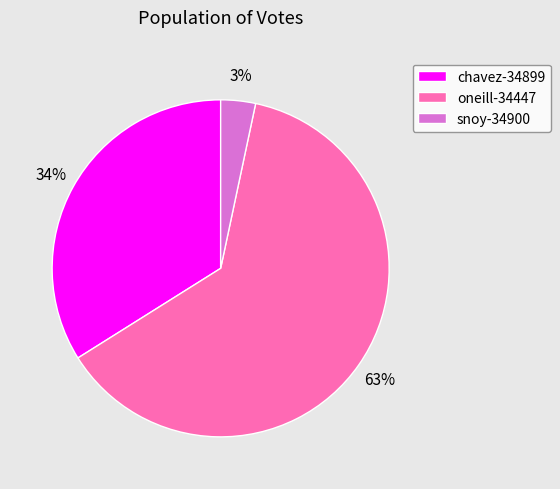

How many segments does this pie chart have?

3